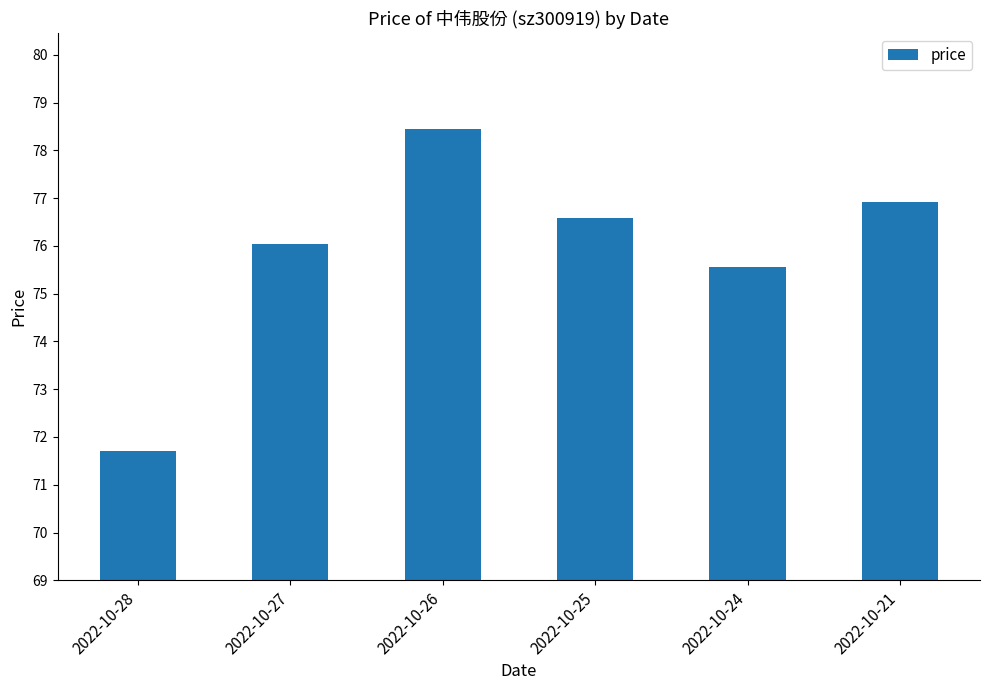

Is it true that the value at 2022-10-25 is 120.3?

False